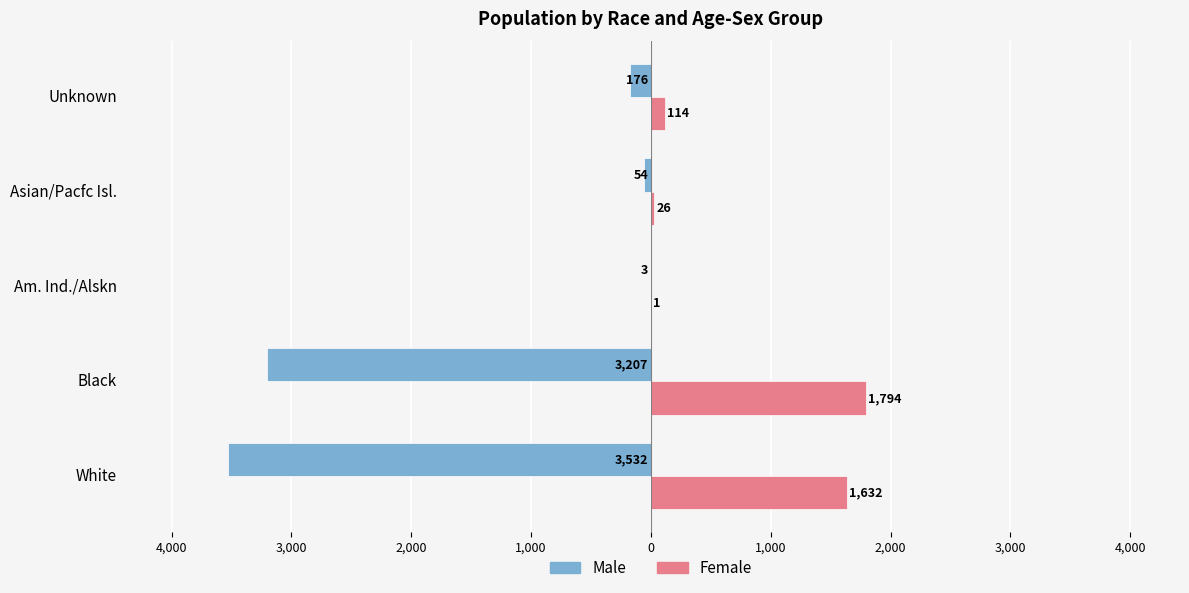

What are all the series names shown in the legend?

Male, Female